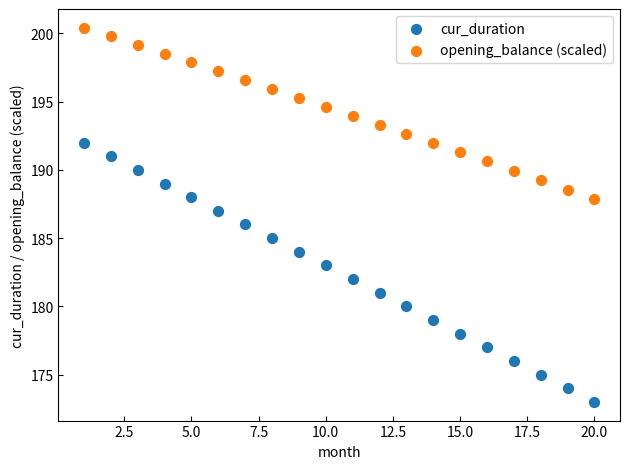

Across all data points, what is the range of Y values (max minus min)?

27.4